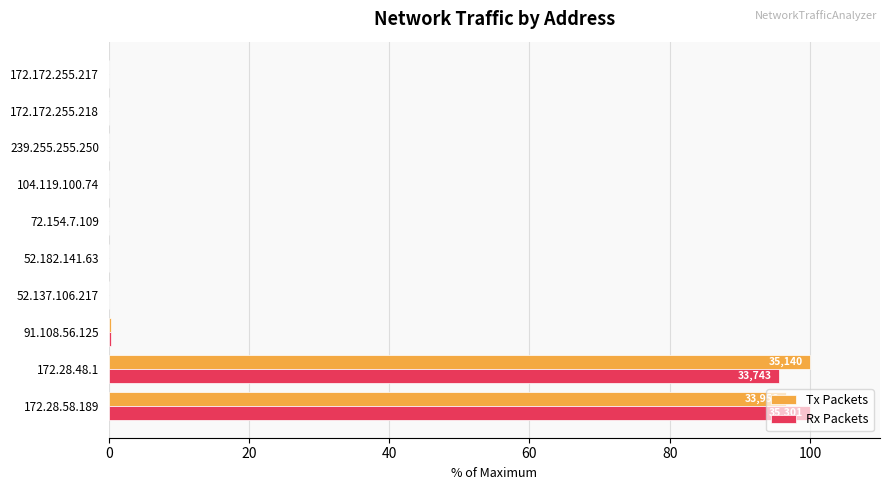

What is the maximum value for Tx Packets?

100.0